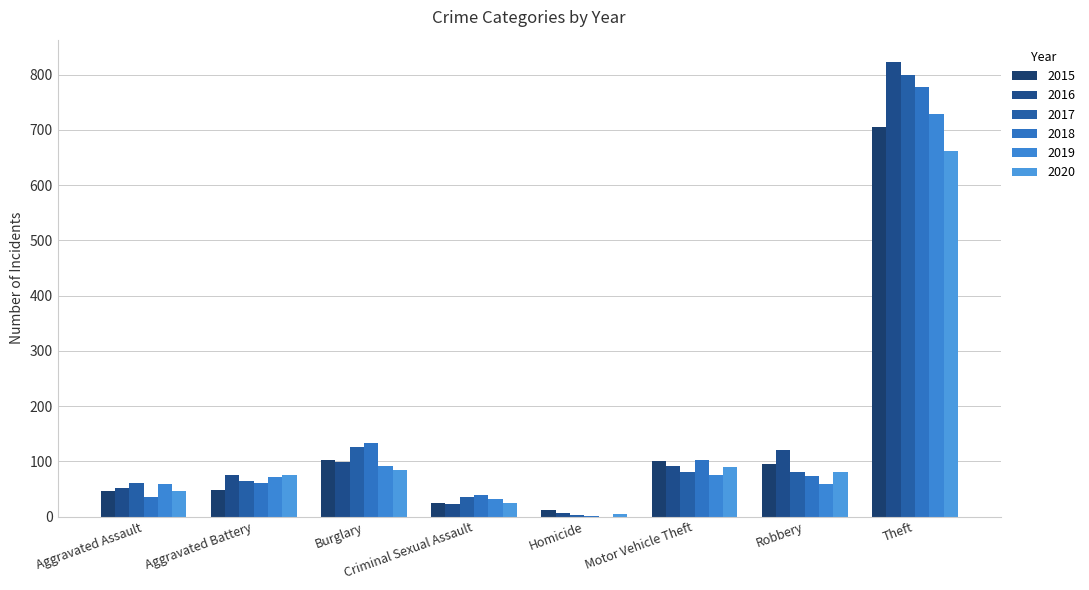

What is the difference between the second highest and second lowest values in the 2016 series?

99